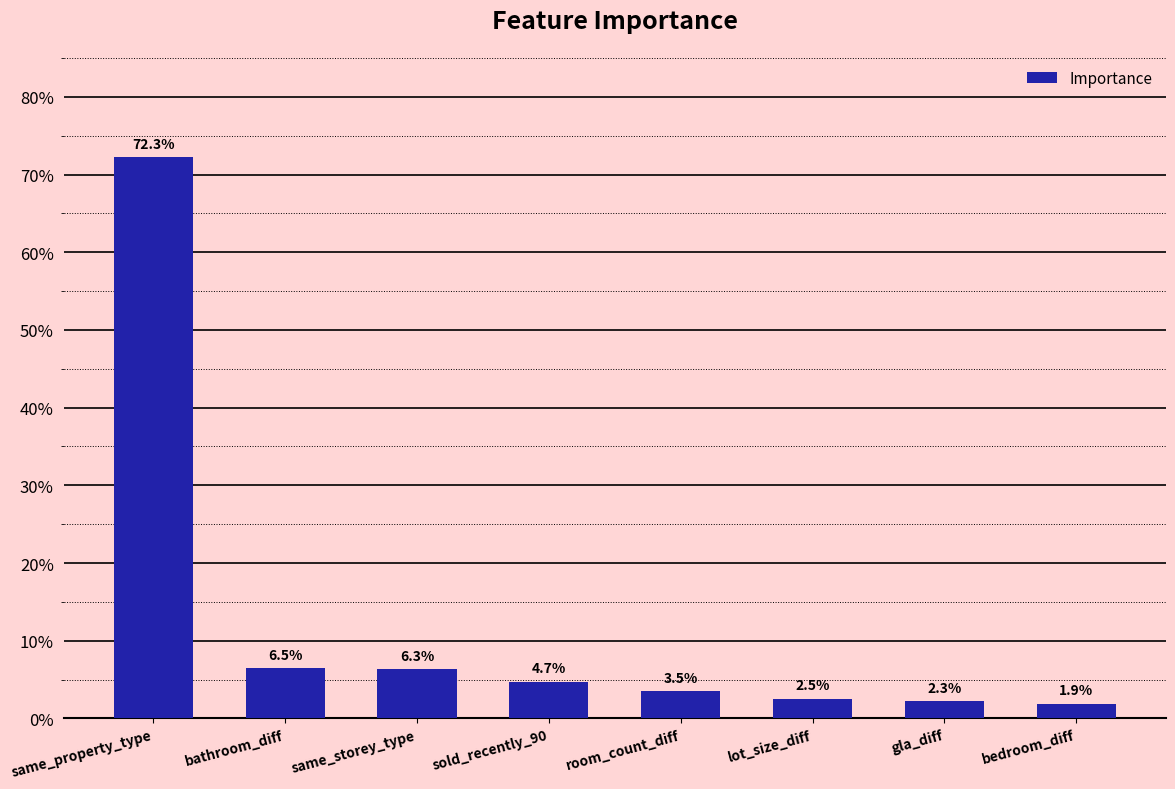

Which label corresponds to the smallest value in the chart?

bedroom_diff